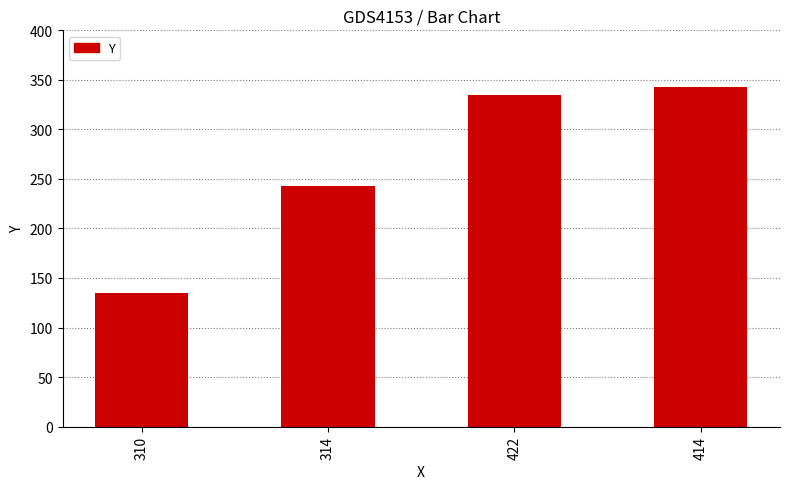

What is the value of the 2nd bar from the left?

243